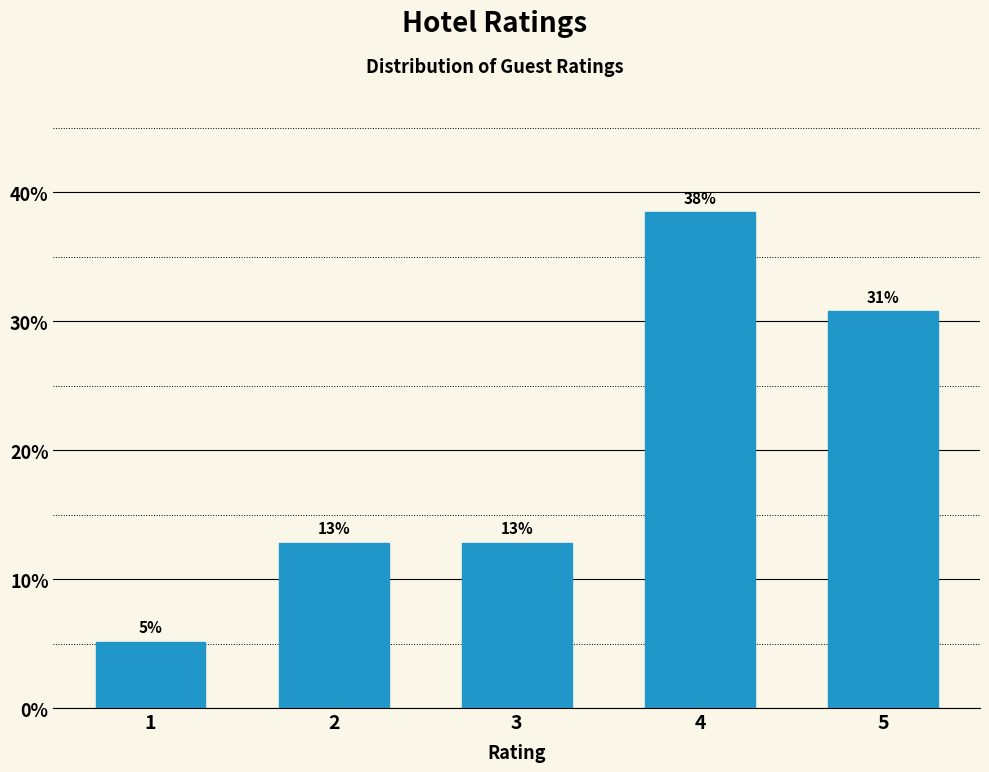

How many bars are there in total?

5